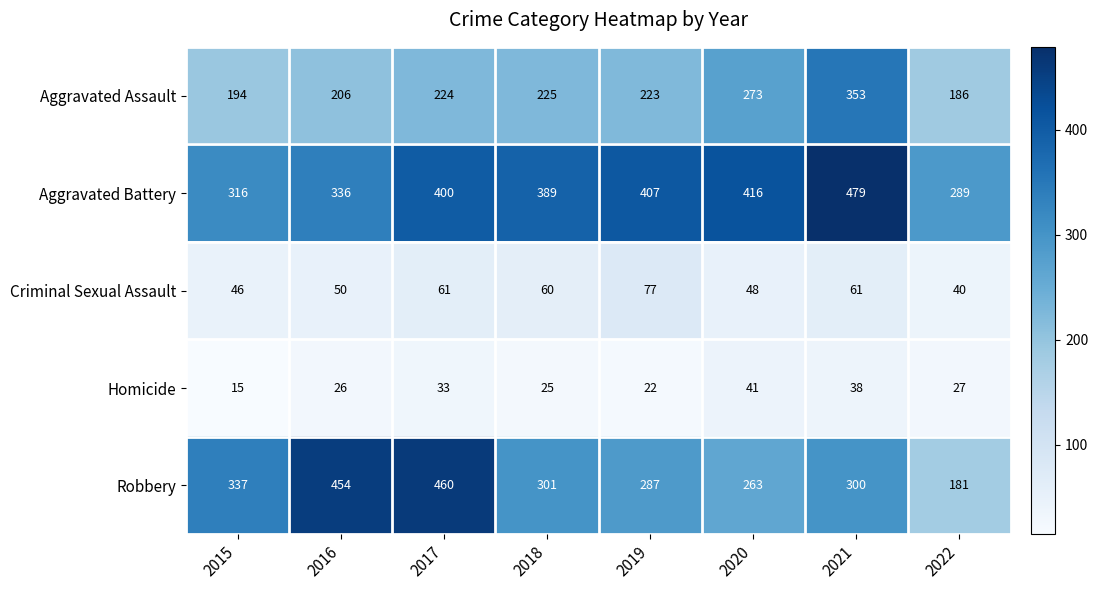

Which label corresponds to the largest value in the chart?

2021